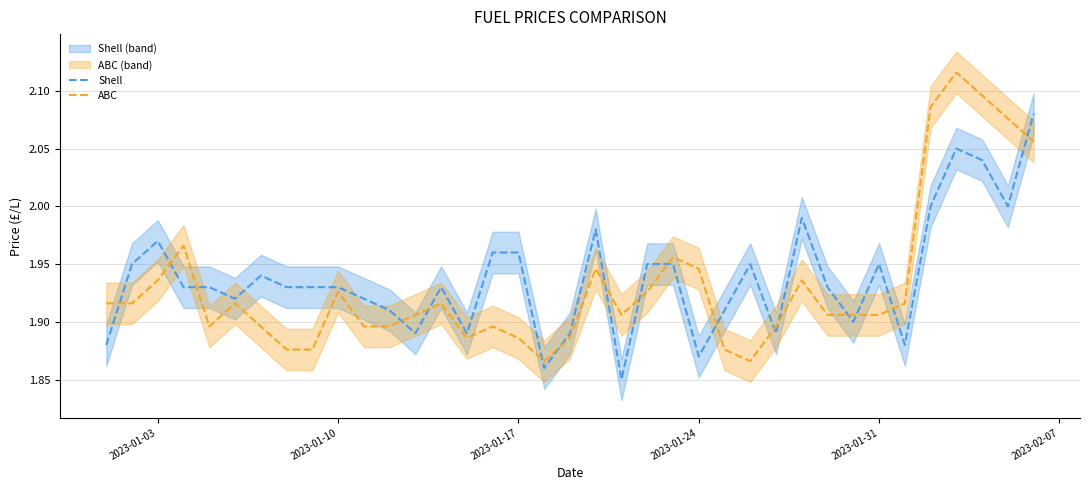

List the series in order of their peak value, lowest first.

Shell, ABC